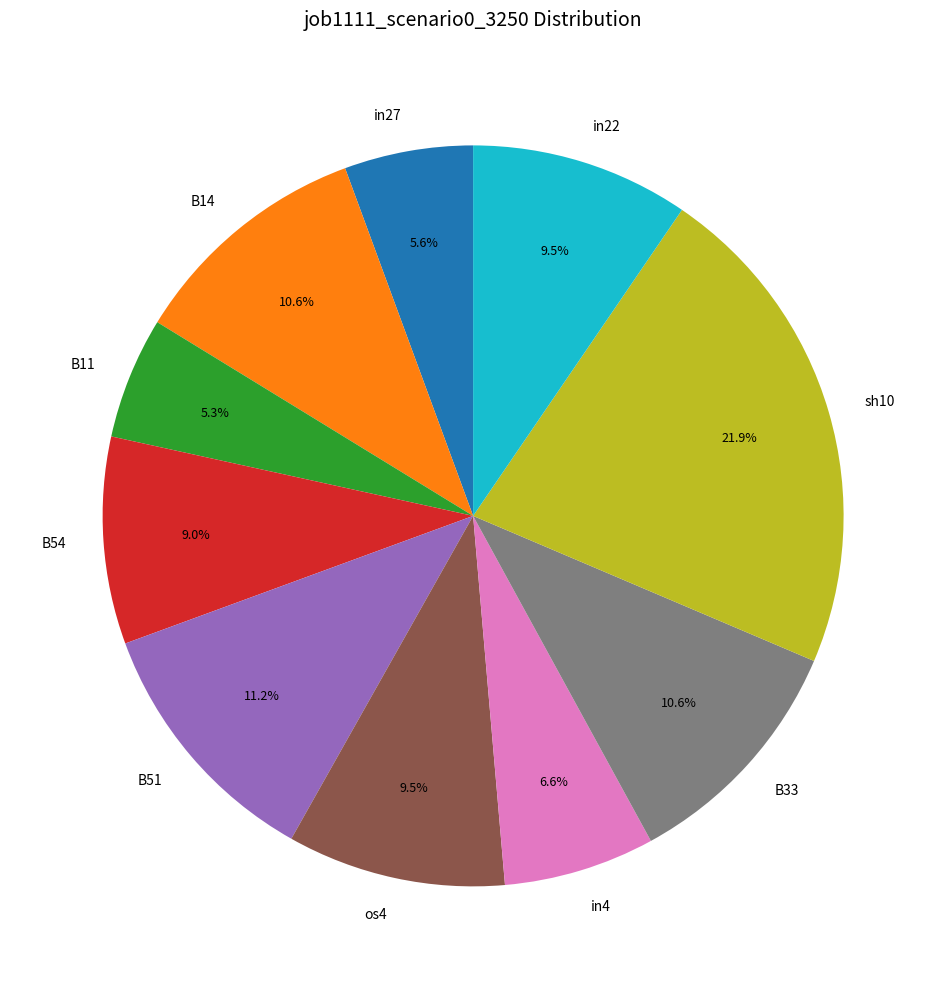

Is it true that sh10 is 22% of the pie?

True